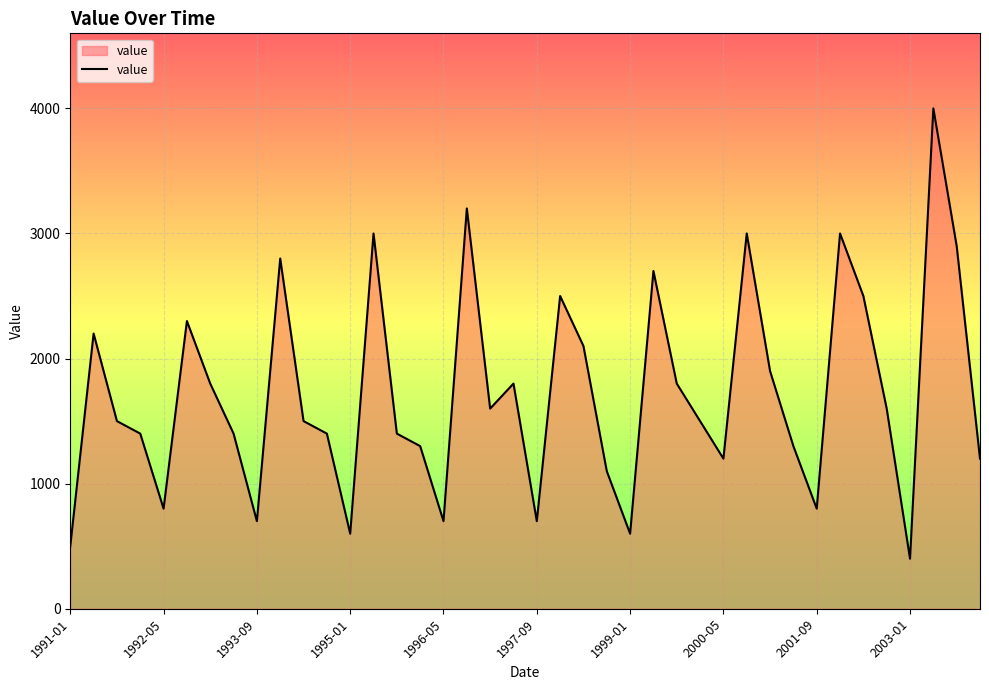

What is the difference between the maximum and minimum values?

3600